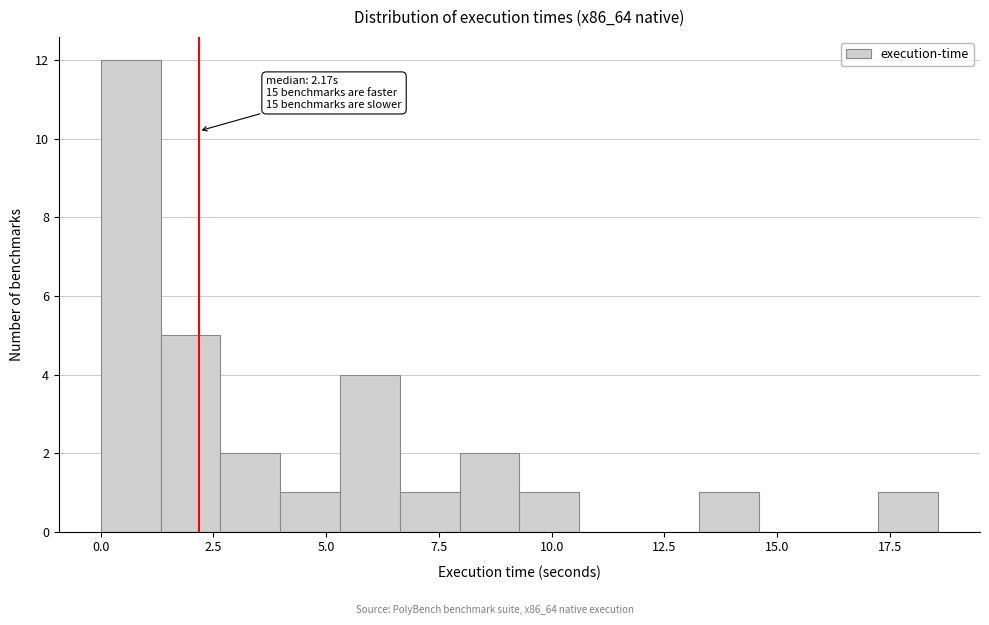

Read against the x-axis, roughly where is the centre of the tallest bar?

0.5